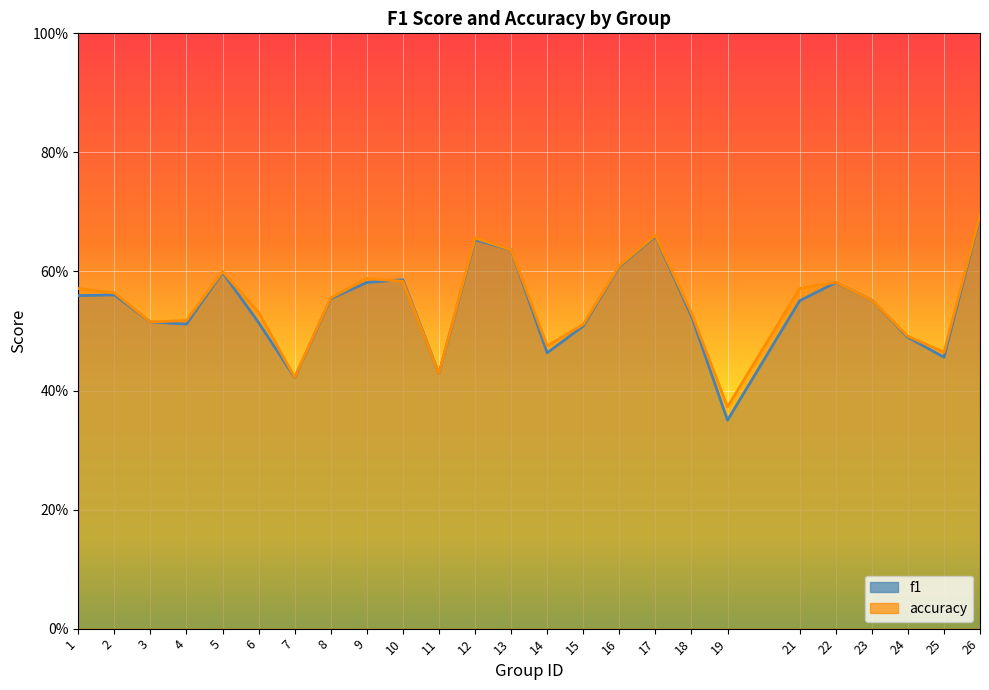

What value does the f1 series have at 14?

0.5